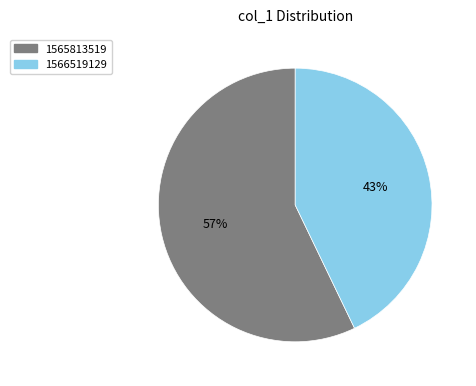

To the nearest percent, what is the difference between the largest and smallest slice percentages?

14%